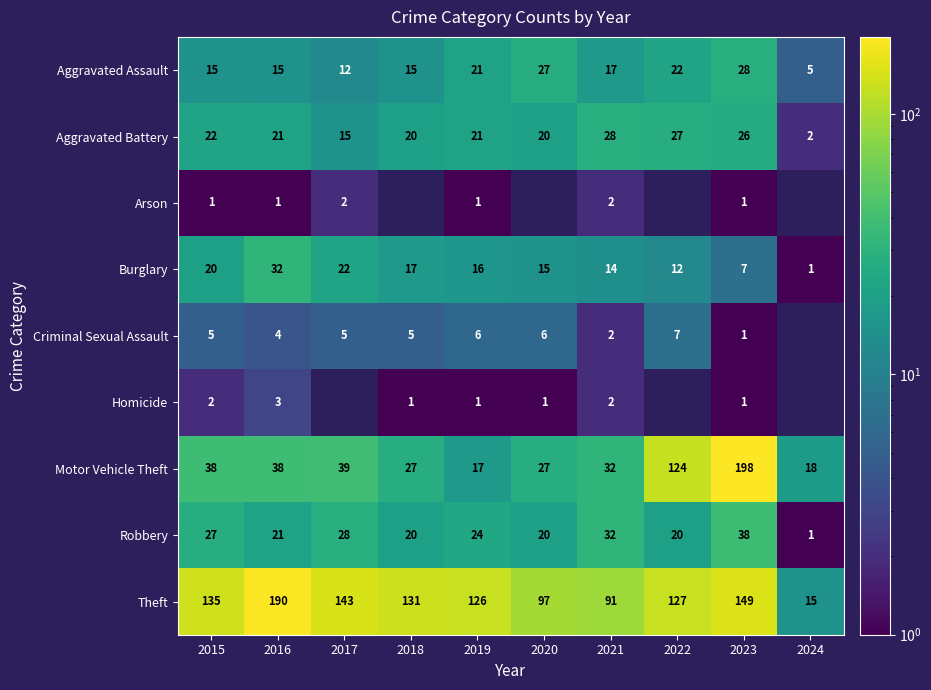

How many distinct data groups are displayed?

9